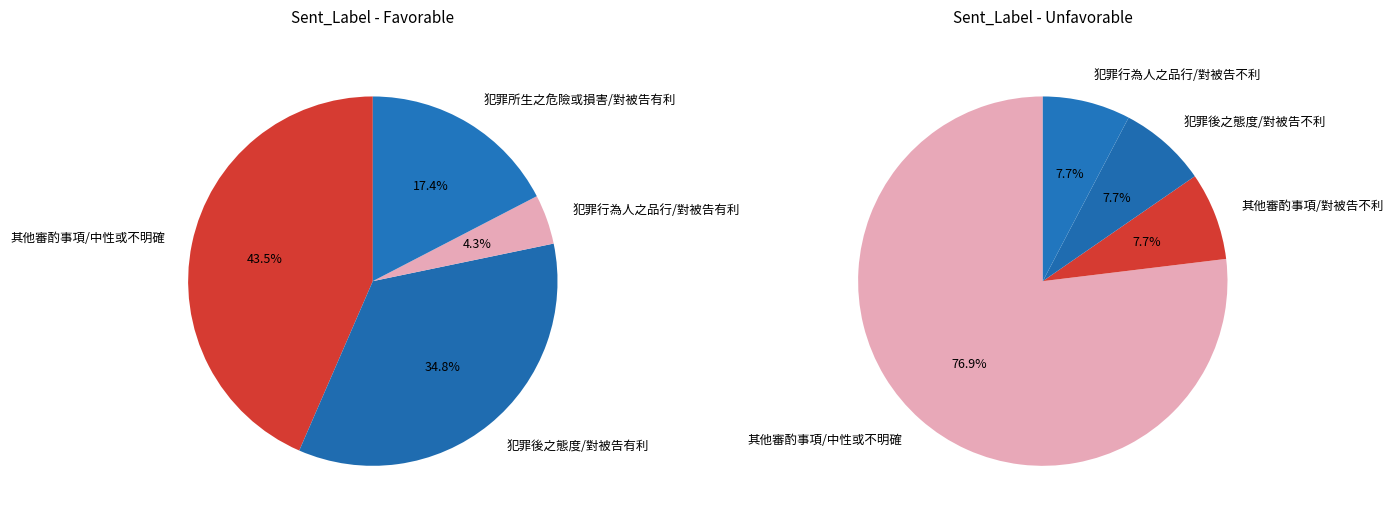

Do 犯罪後之態度/對被告不利 and 犯罪行為人之品行/對被告有利 together represent more than half of the pie?

No